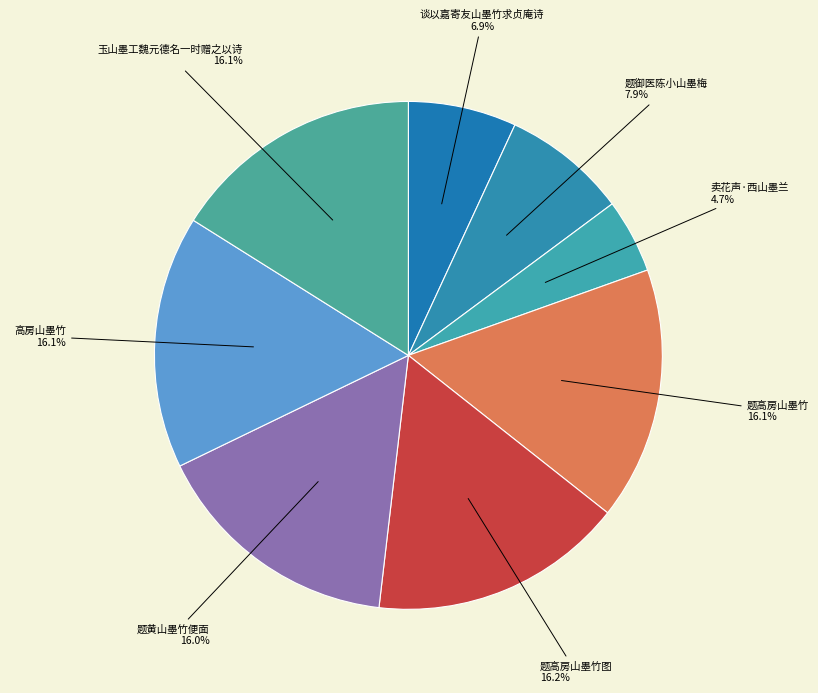

Does 题高房山墨竹 represent more than half of the total?

No